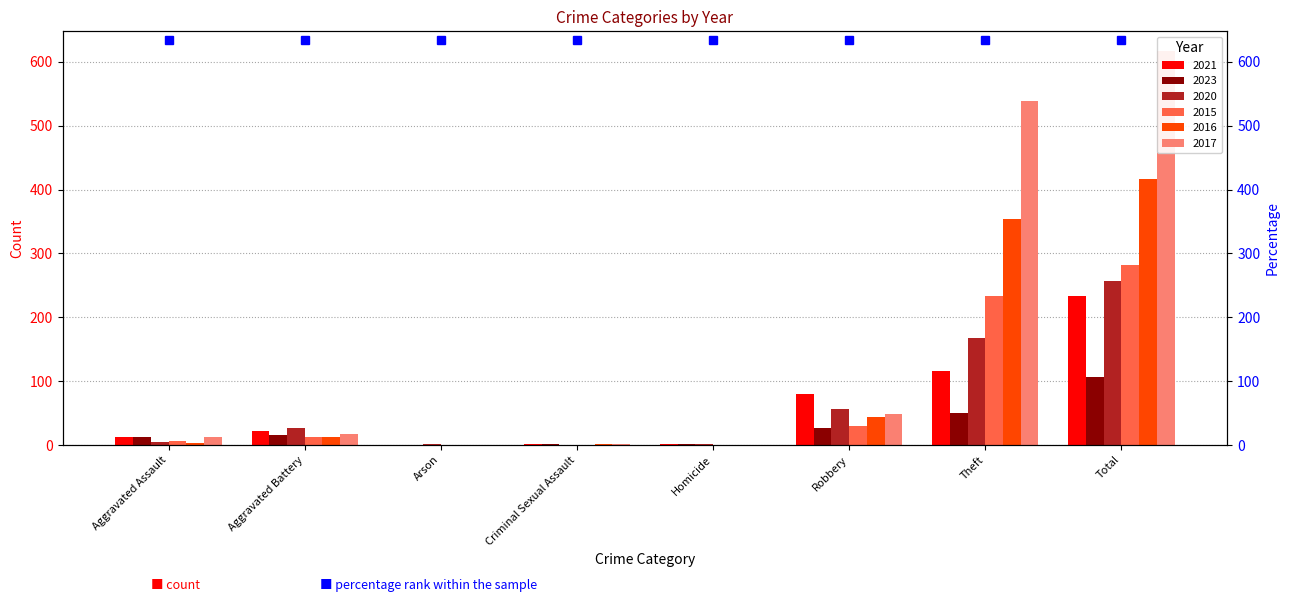

At which category is the sum across all series the highest?

Total